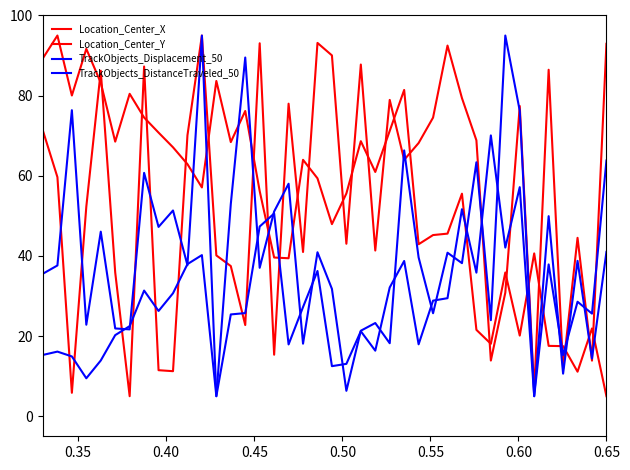

Does the chart have visible grid lines?

No